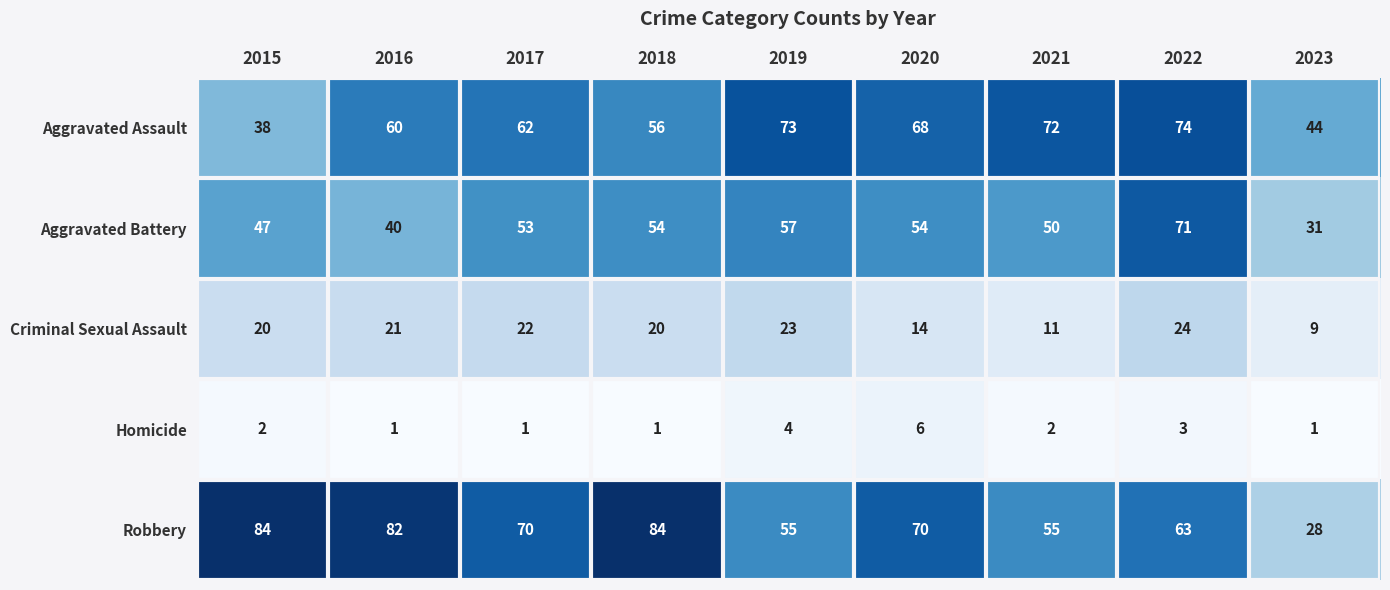

What is the difference between the second highest and minimum values in the Robbery series?

56